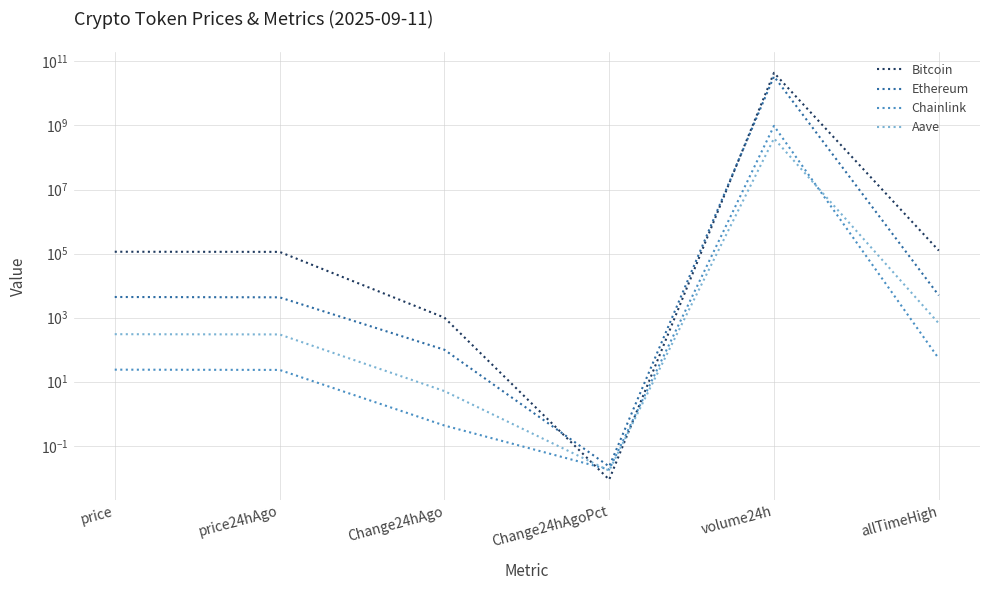

Which series has the widest spread of values?

Bitcoin